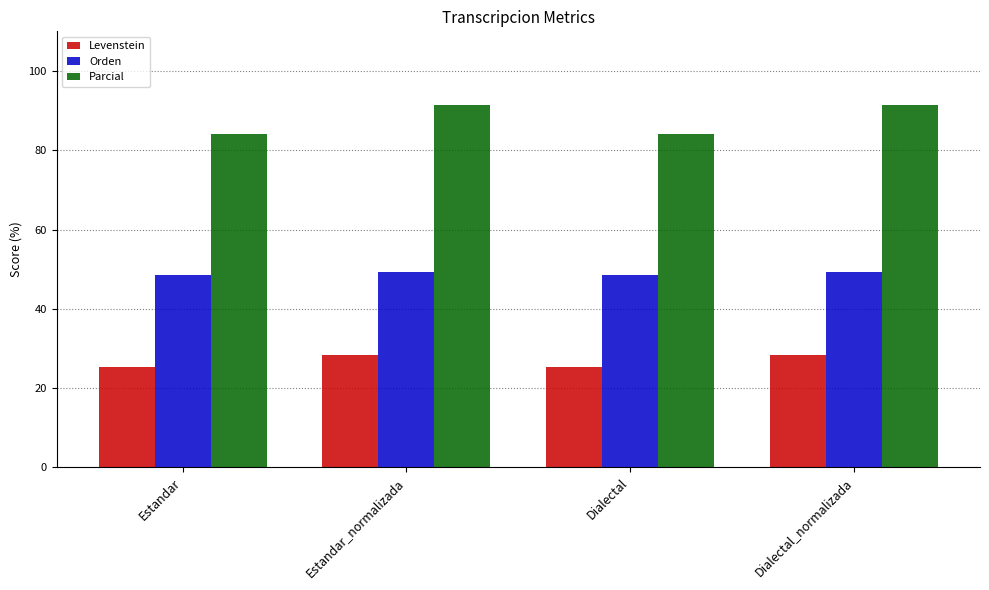

What is the minimum value for Orden?

48.6